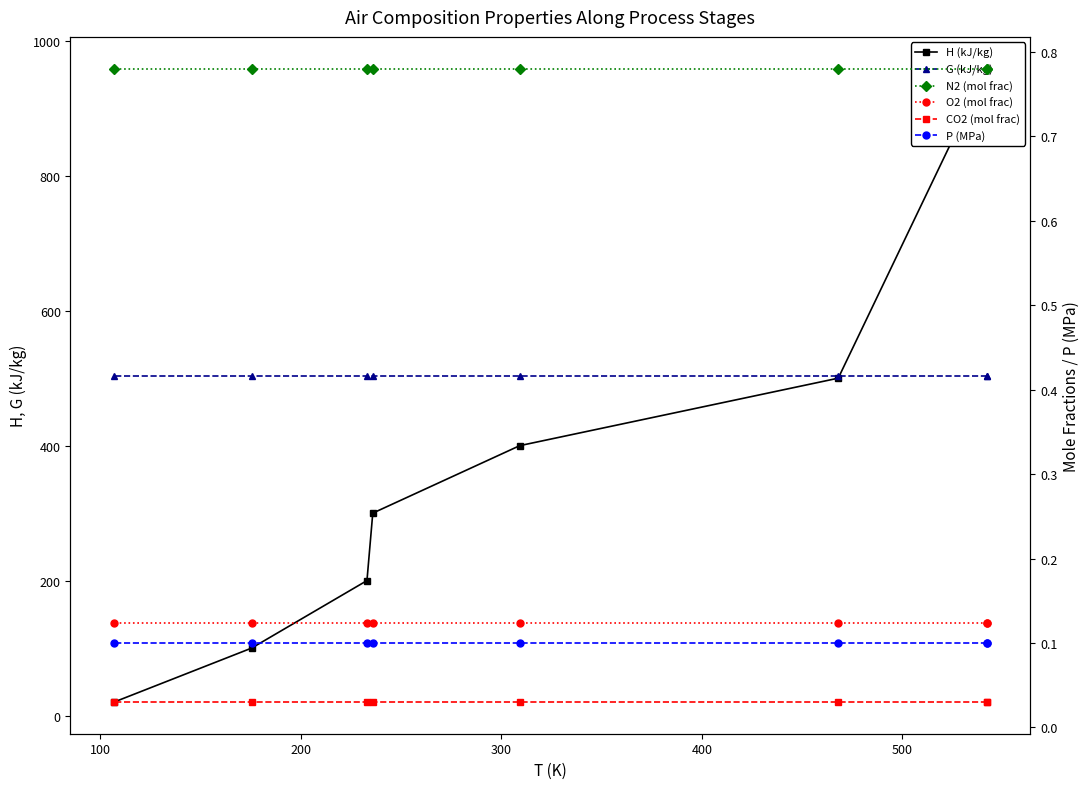

Is it true that N2 (mol frac) equals 1.2 at 100?

False